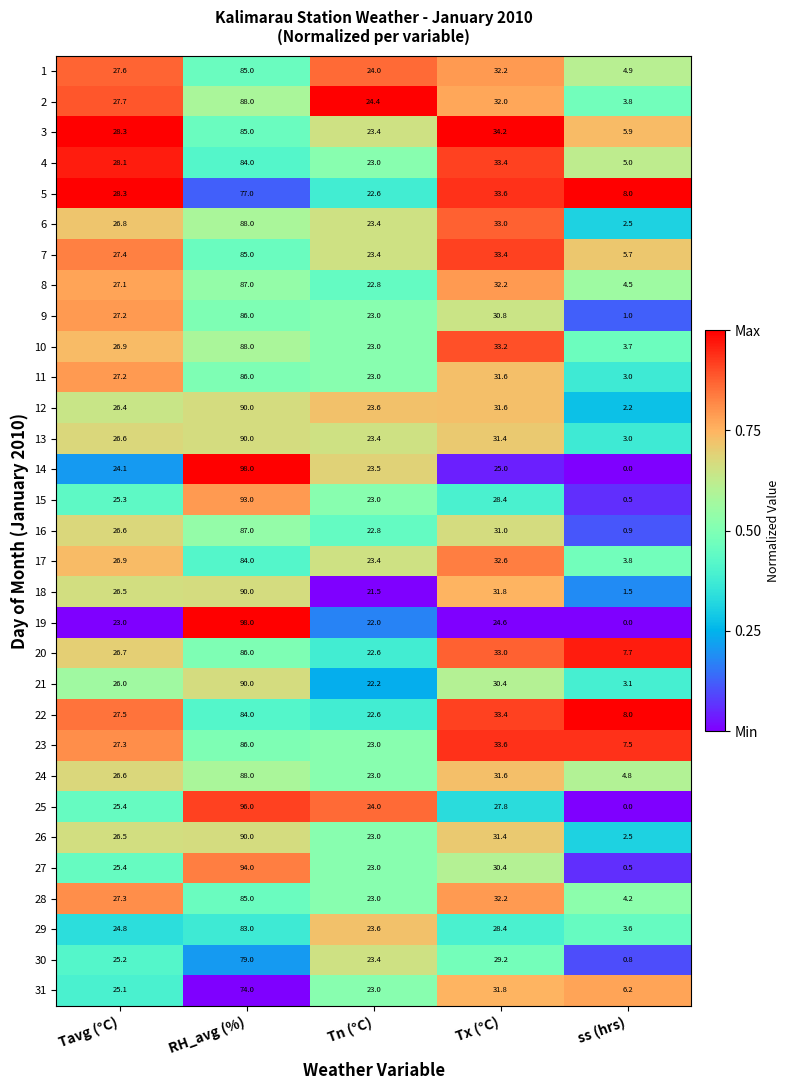

What is the difference between the highest and lowest values at ss (hrs)?

8.0